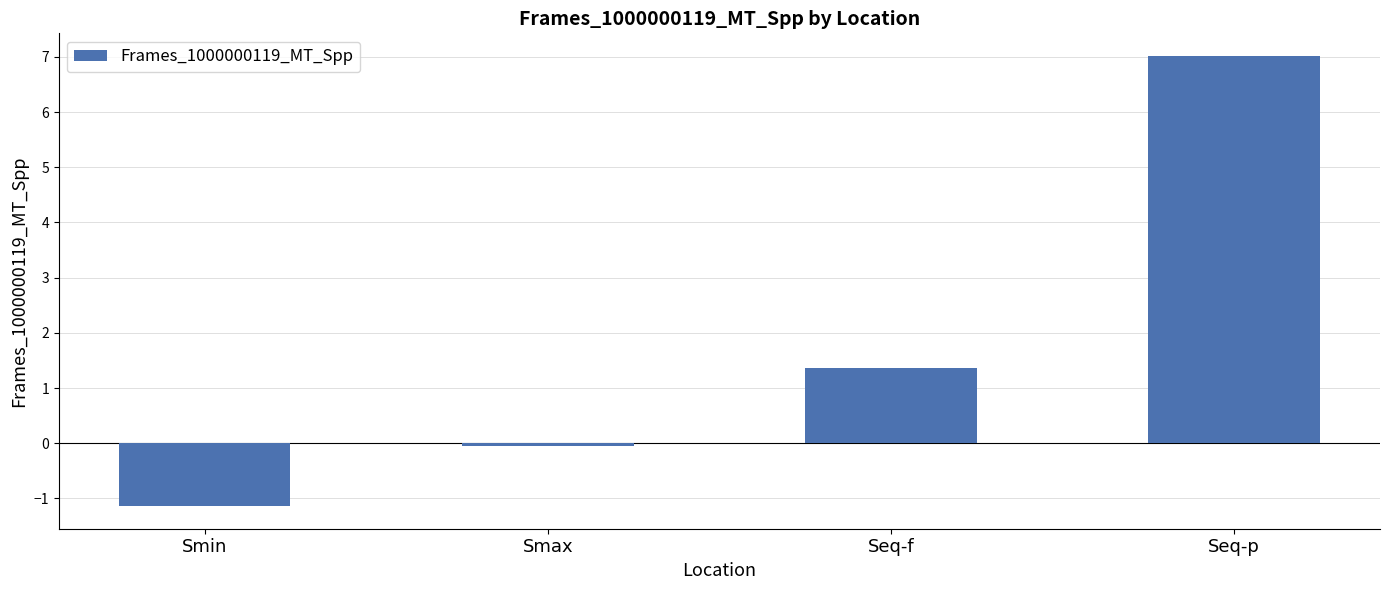

The value at Smin is -1.9. True or false?

False